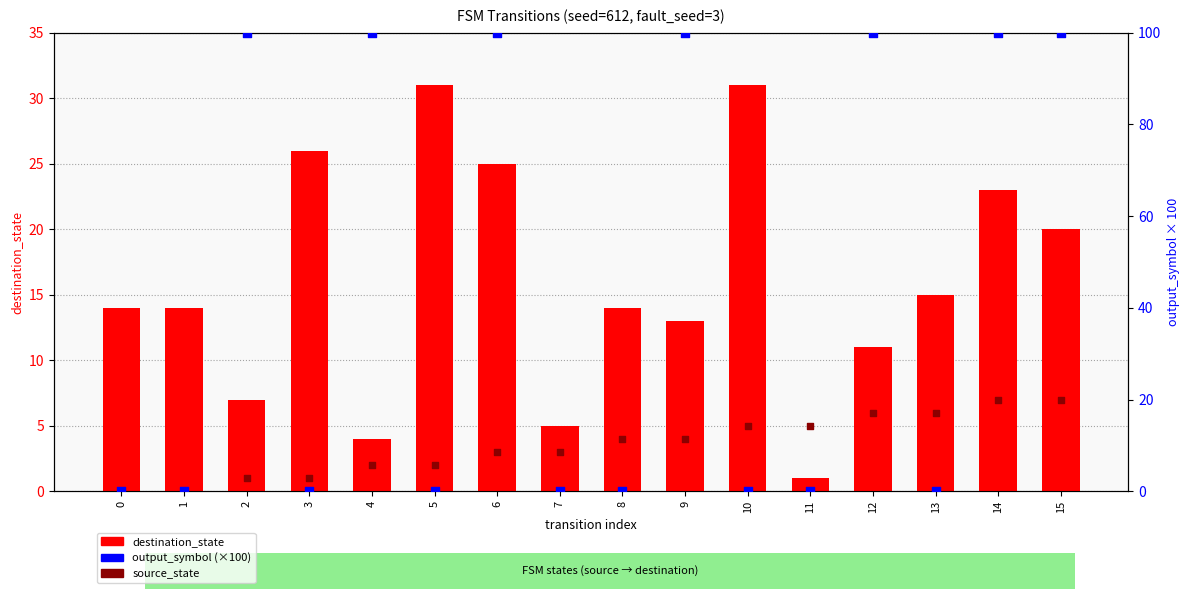

Is the value of source_state at 2 greater than the value of destination_state at 7?

No